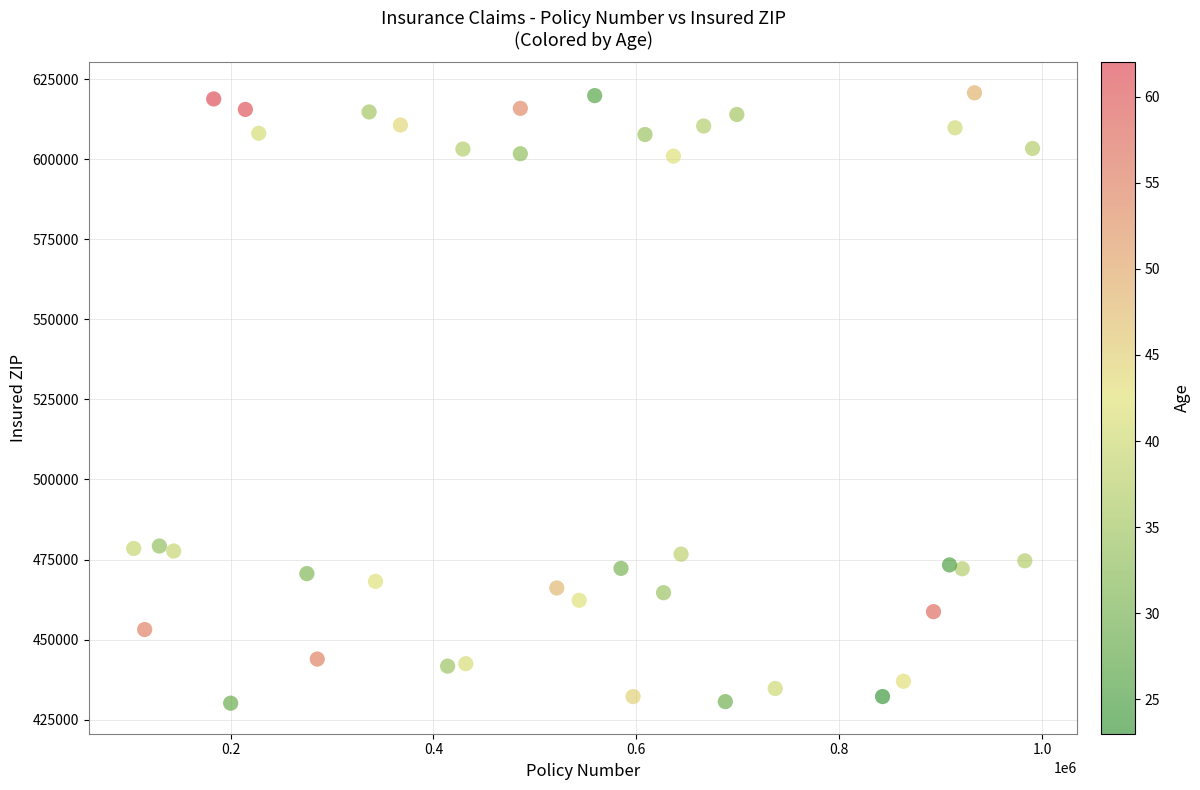

What is the range of X values (max minus min)?

885899